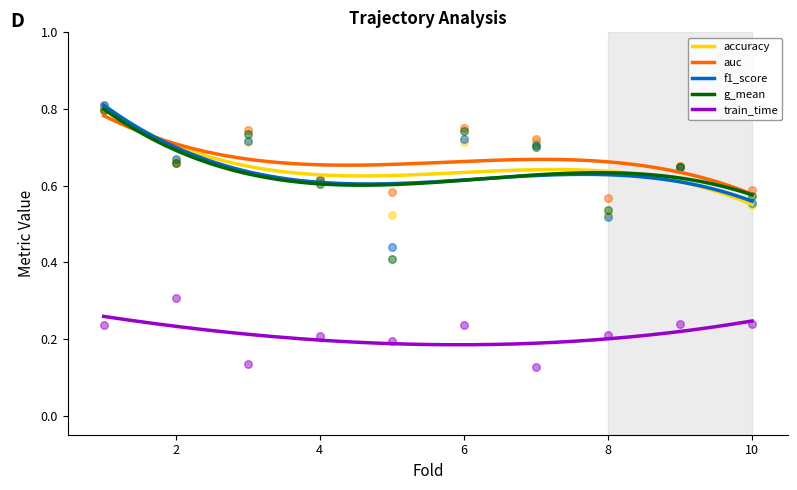

True or false: f1_score and train_time intersect in this chart.

False